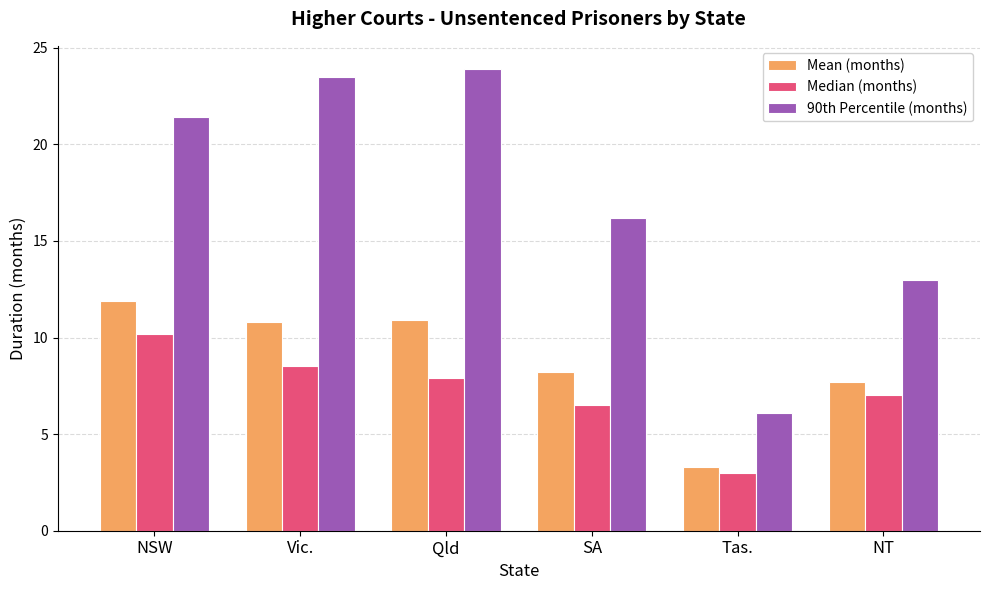

What are all the series names shown in the legend?

Mean (months), Median (months), 90th Percentile (months)